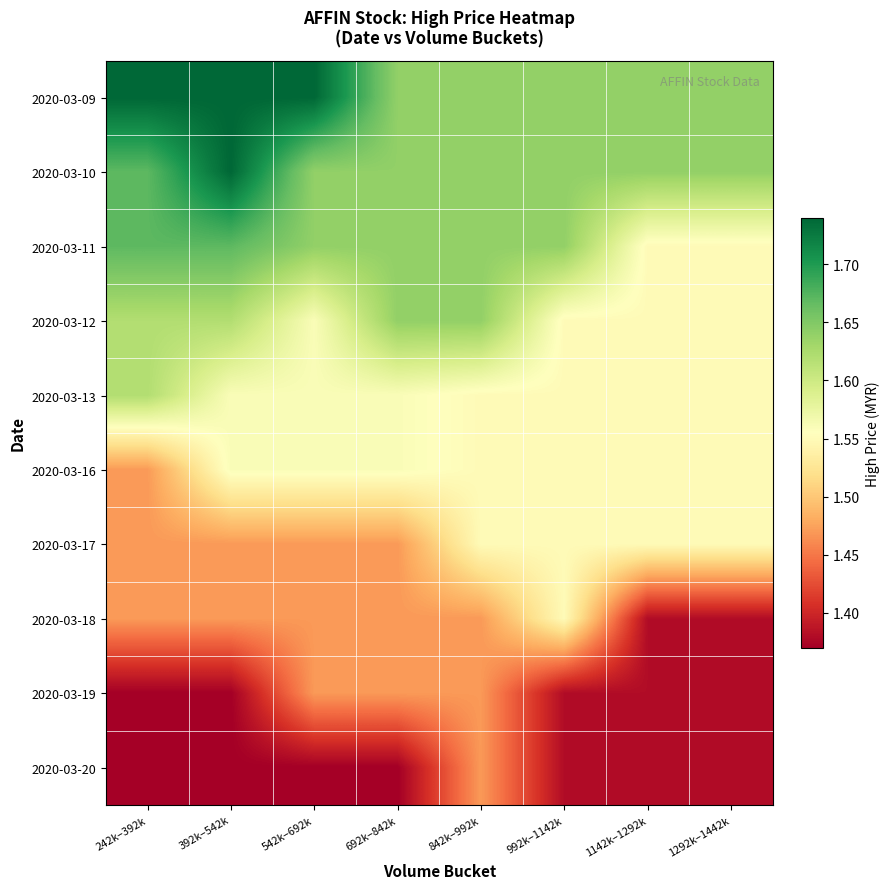

What is the total value across all series at 542k–692k?

15.5